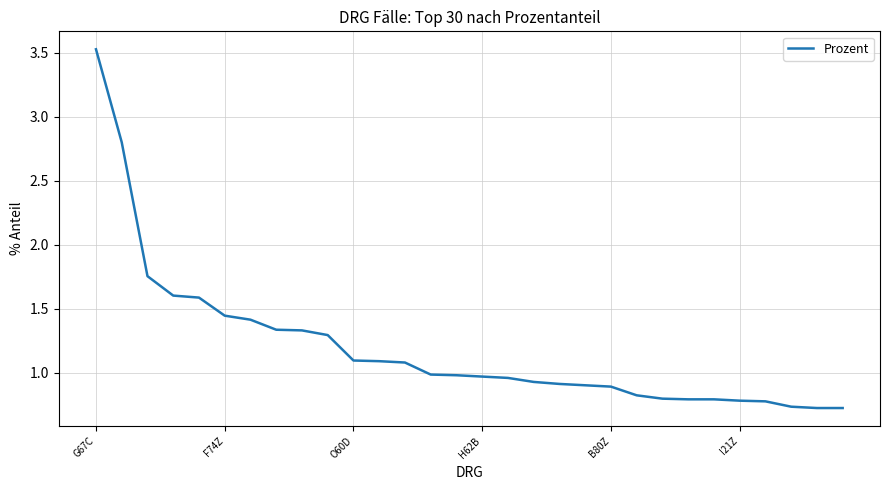

What is the greatest value displayed?

3.5